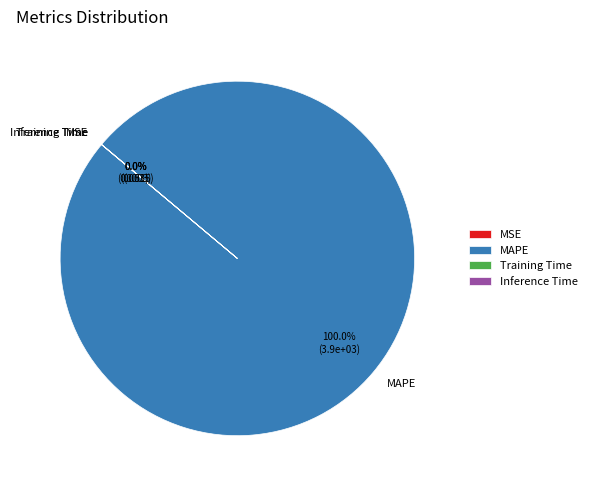

Which category accounts for the majority?

MAPE